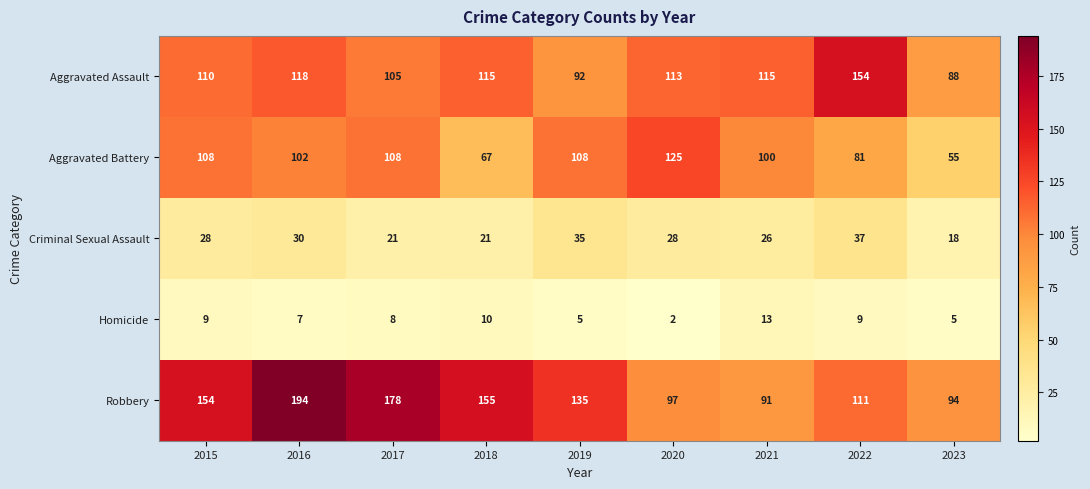

What is the sum of all Aggravated Battery values?

854